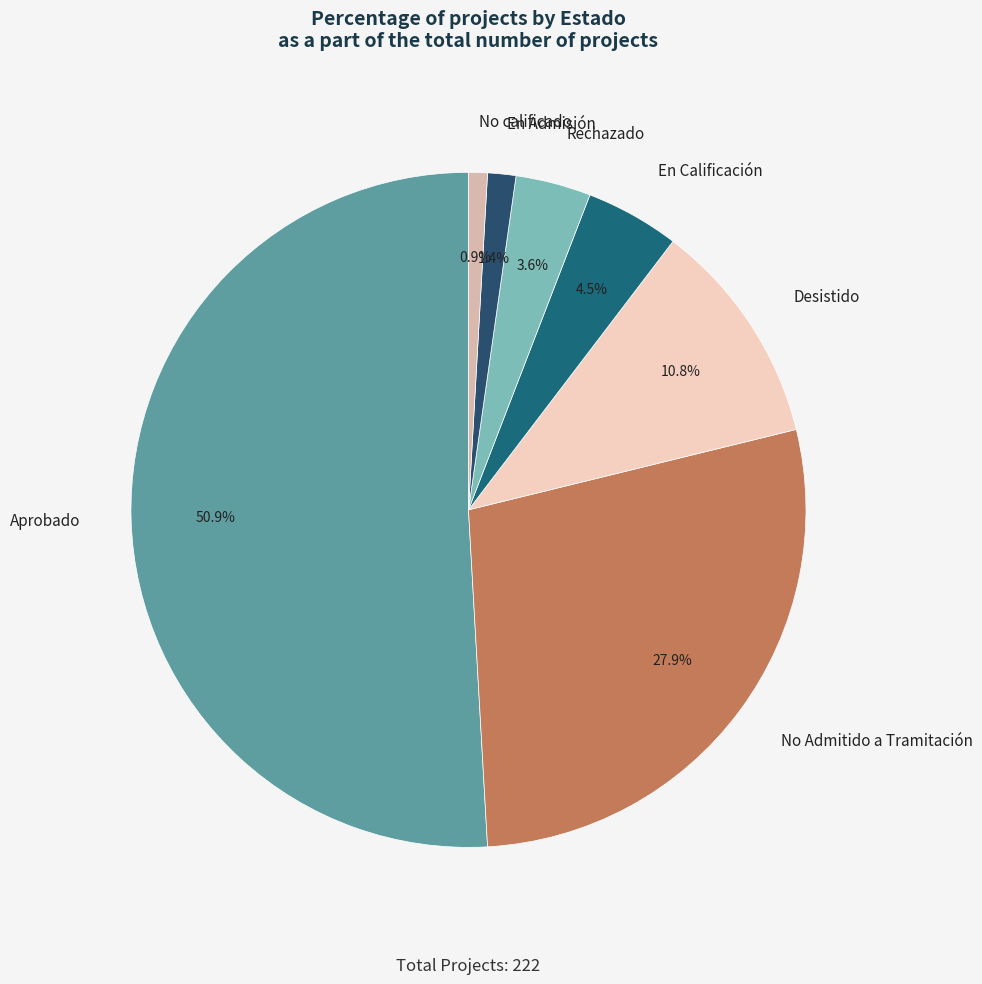

What percentage is the En Admisión slice, to the nearest percent?

1%